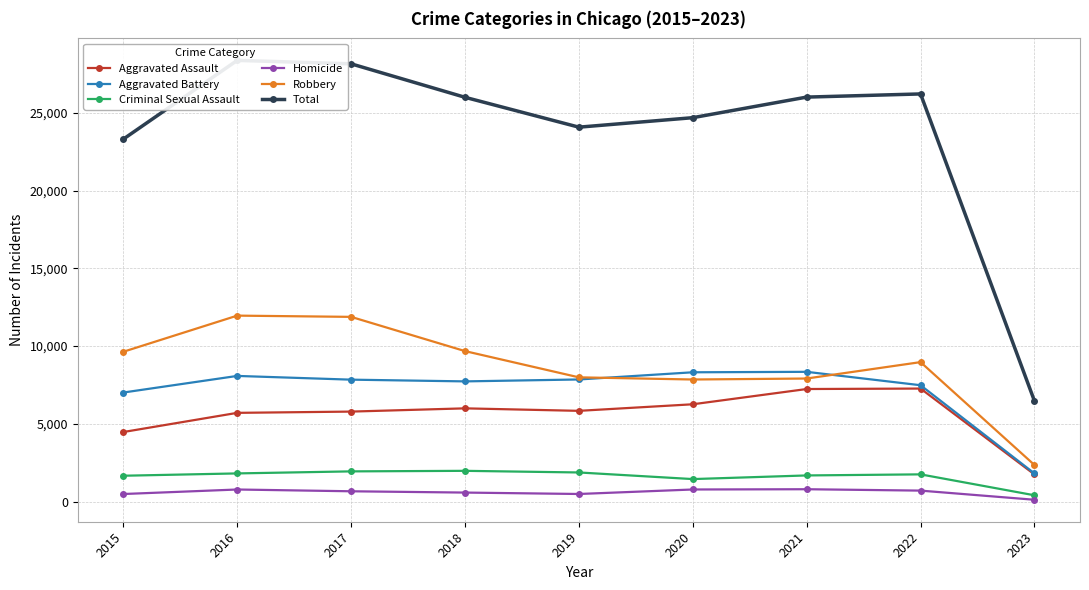

True or false: Total and Aggravated Battery cross at least once.

False